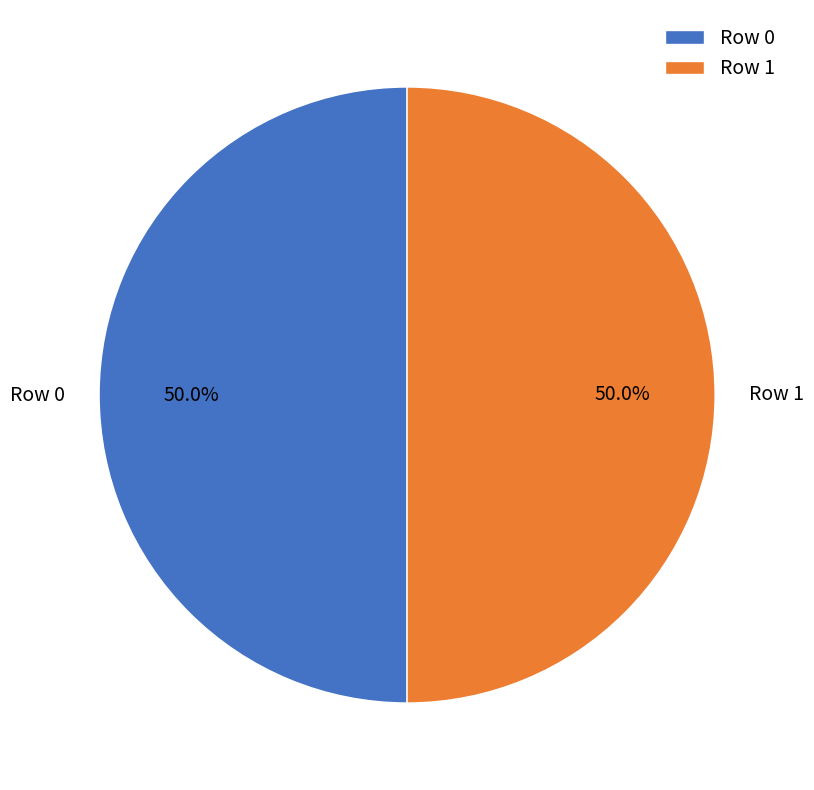

Is the sum of Row 1 and Row 0 greater than half?

Yes